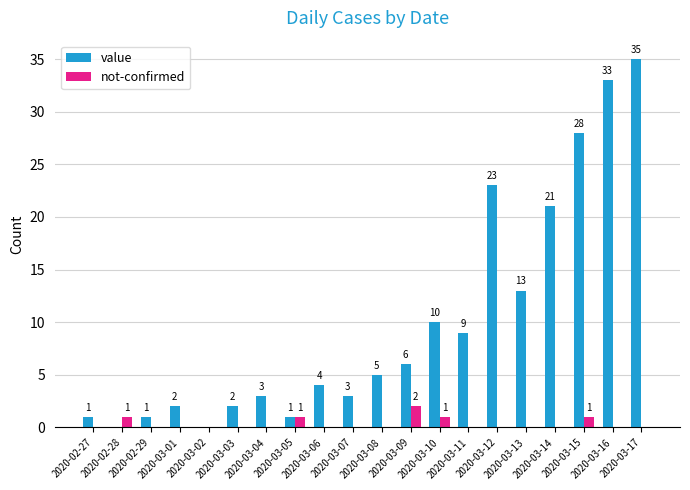

Reading left to right, extract all data points from this chart.

value: 1	0	1	2	0	2	3	1	4	3	5	6	10	9	23	13	21	28	33	35
not-confirmed: 0	1	0	0	0	0	0	1	0	0	0	2	1	0	0	0	0	1	0	0